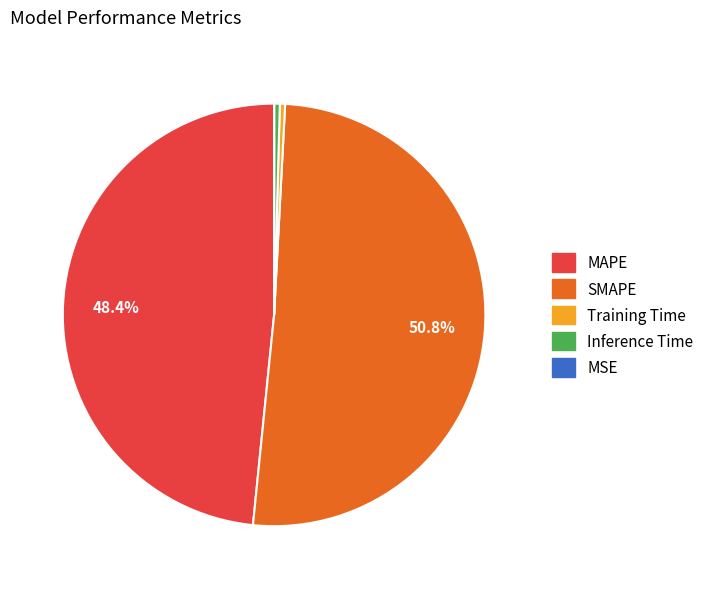

True or false: MAPE accounts for 48% of the total.

True